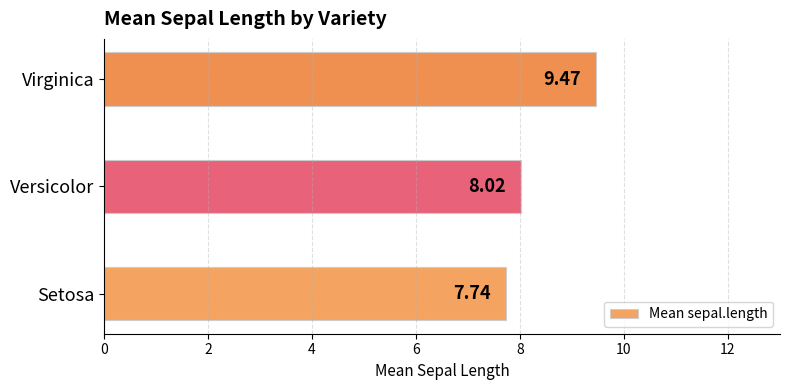

What is the average value?

8.4